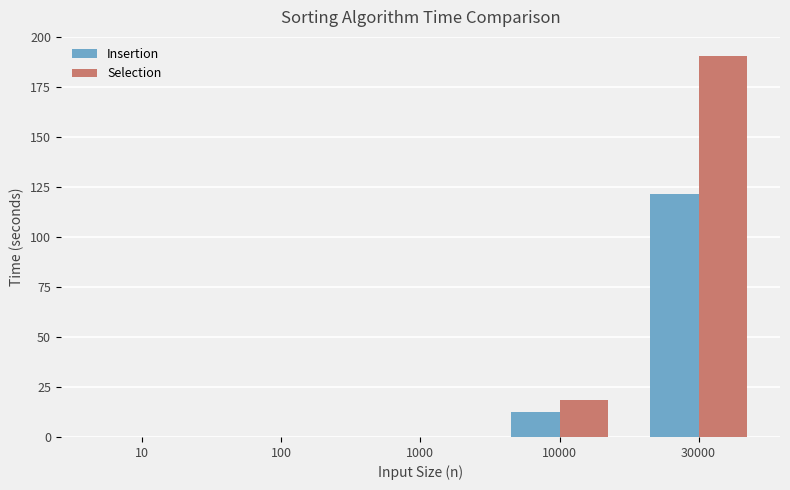

What value does the Insertion series have at 30000?

121.5